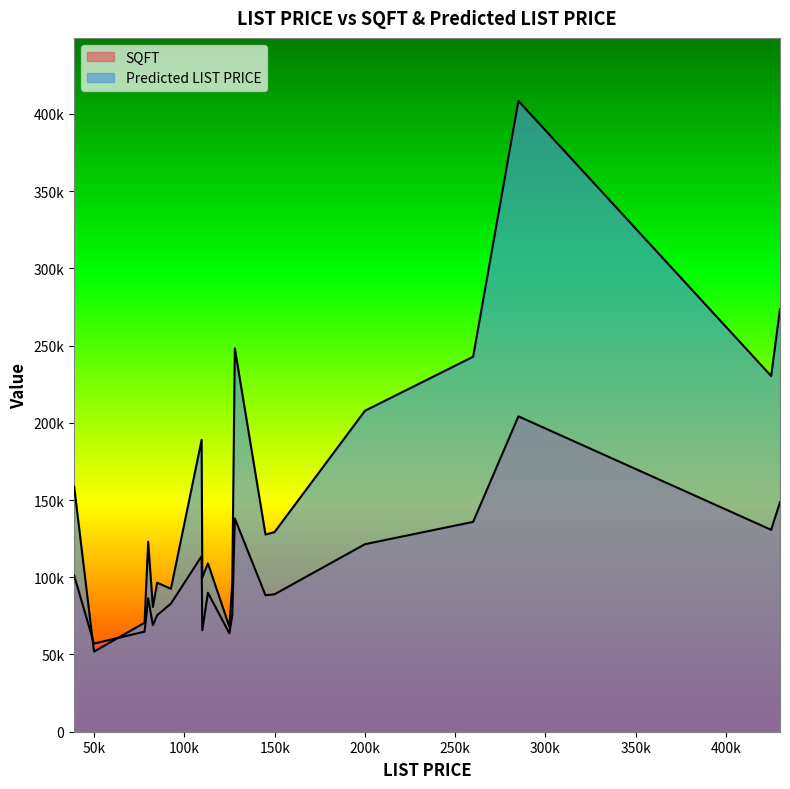

What is the approximate value of Predicted LIST PRICE at 425000, to the nearest 10?

230280